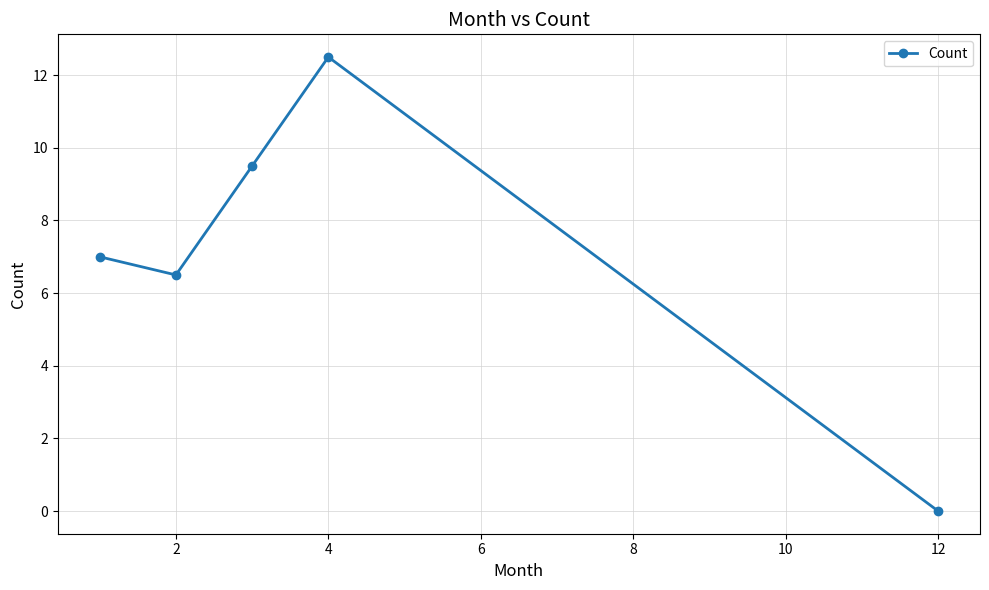

What is the greatest value displayed?

12.5